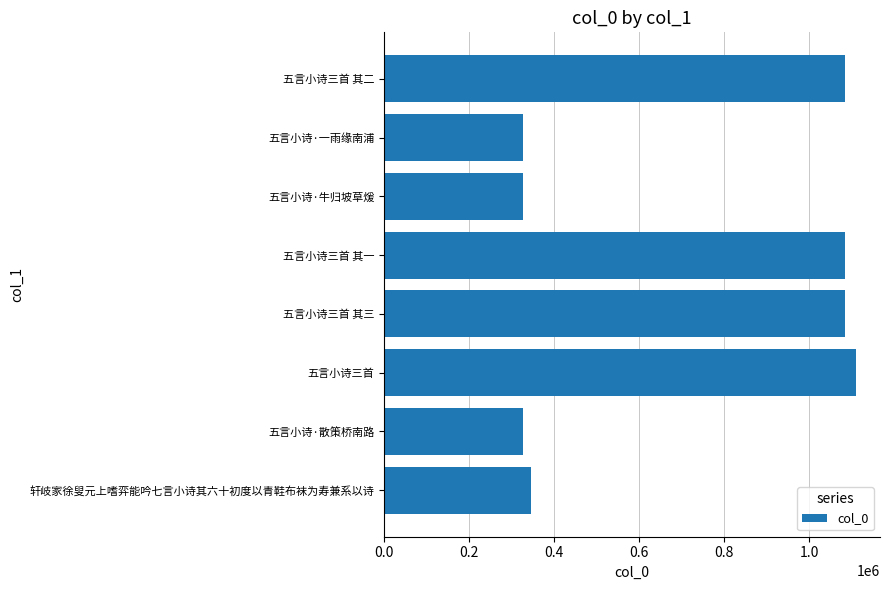

The chart shows a value of 1110633 at 五言小诗三首. True or false?

True